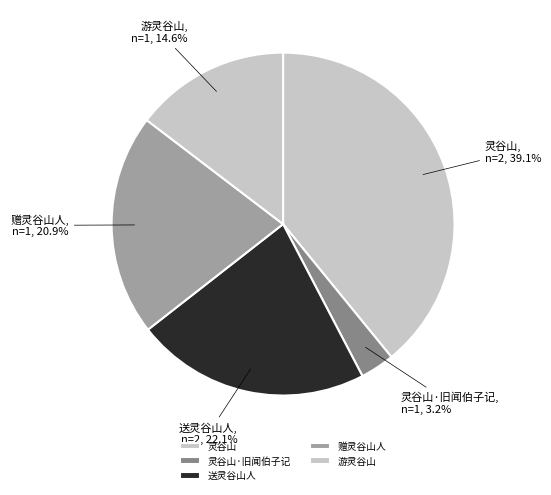

True or false: 灵谷山·旧闻伯子记 accounts for 10% of the total.

False